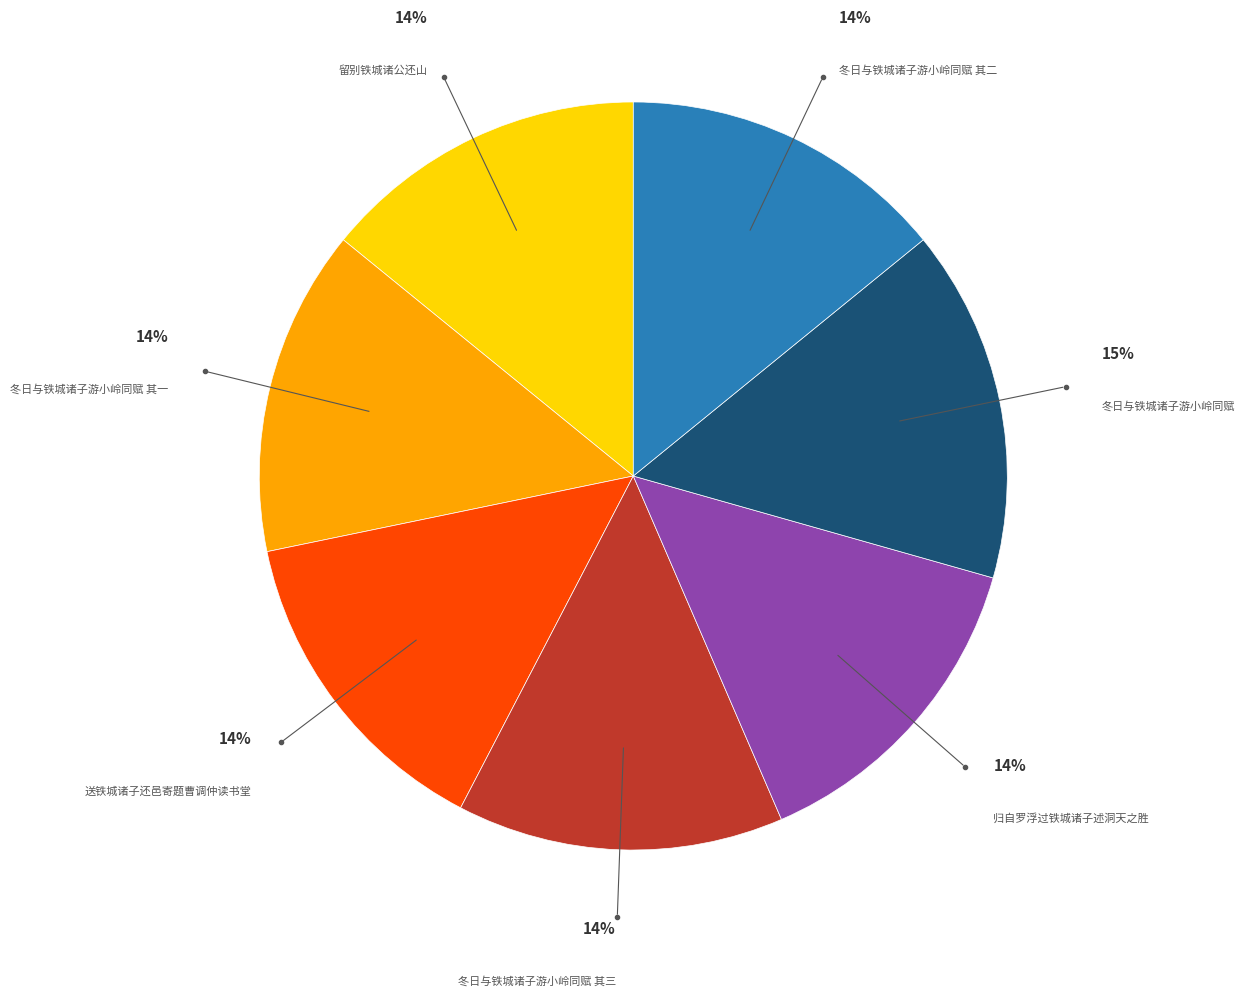

Is there a majority slice in this chart?

No